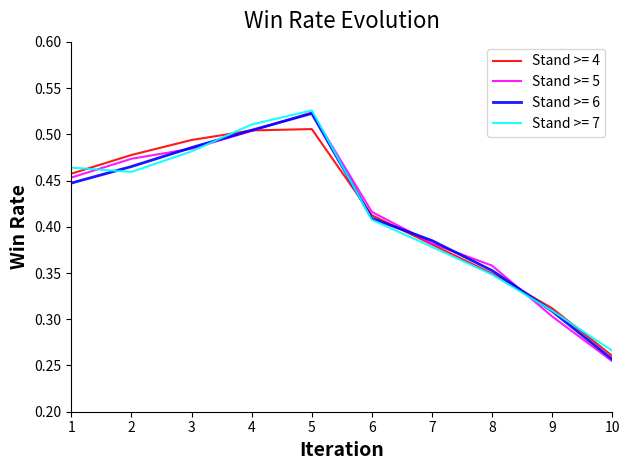

Which category has the lowest value across all series?

10